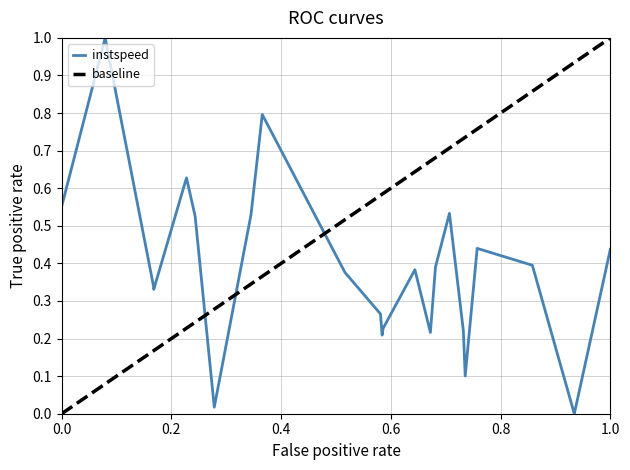

What is the highest value of the instspeed series?

1.0